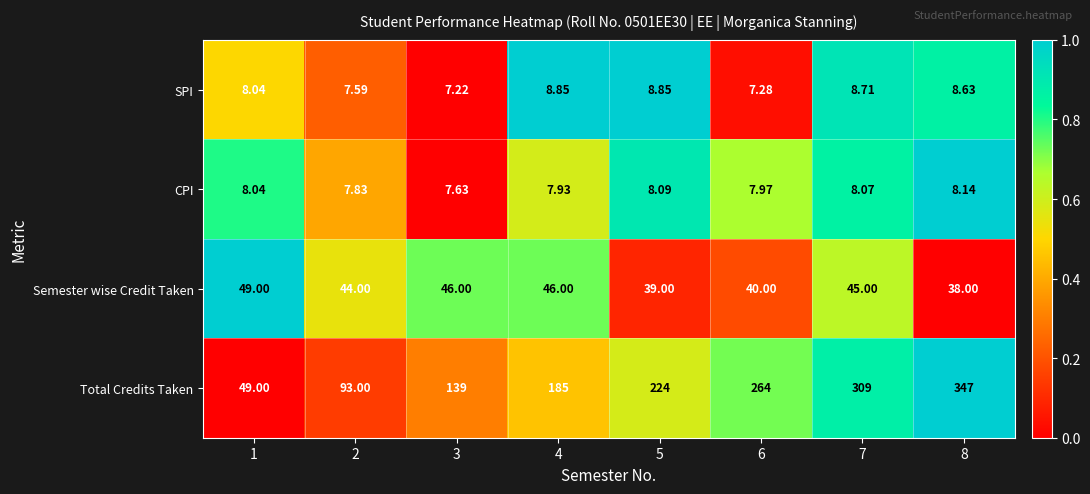

Is the value of CPI at 1 greater than the value of Total Credits Taken at 6?

No